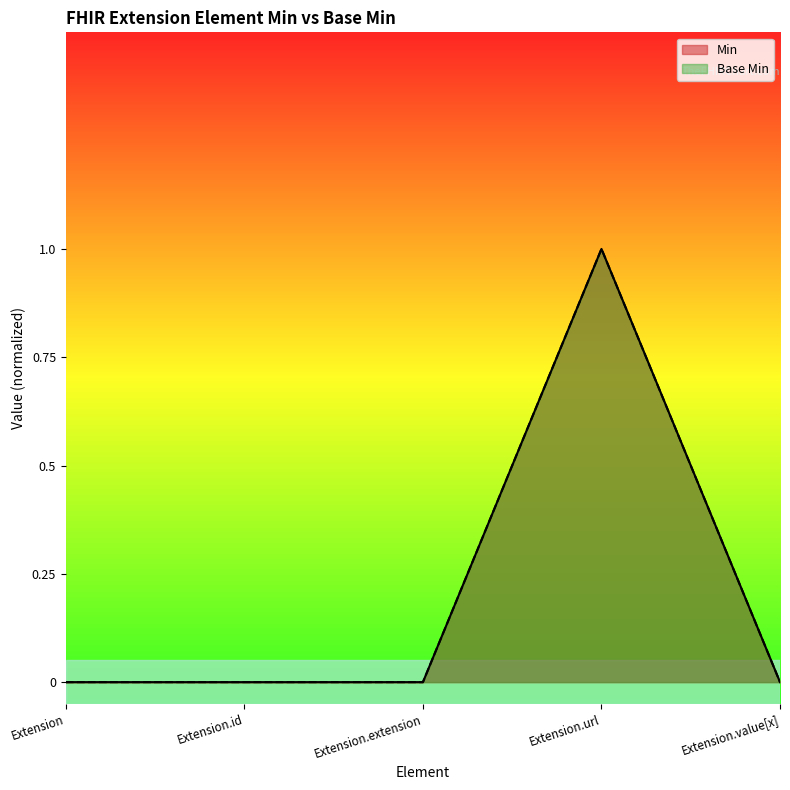

List the series in order of their peak value, lowest first.

Min, Base Min